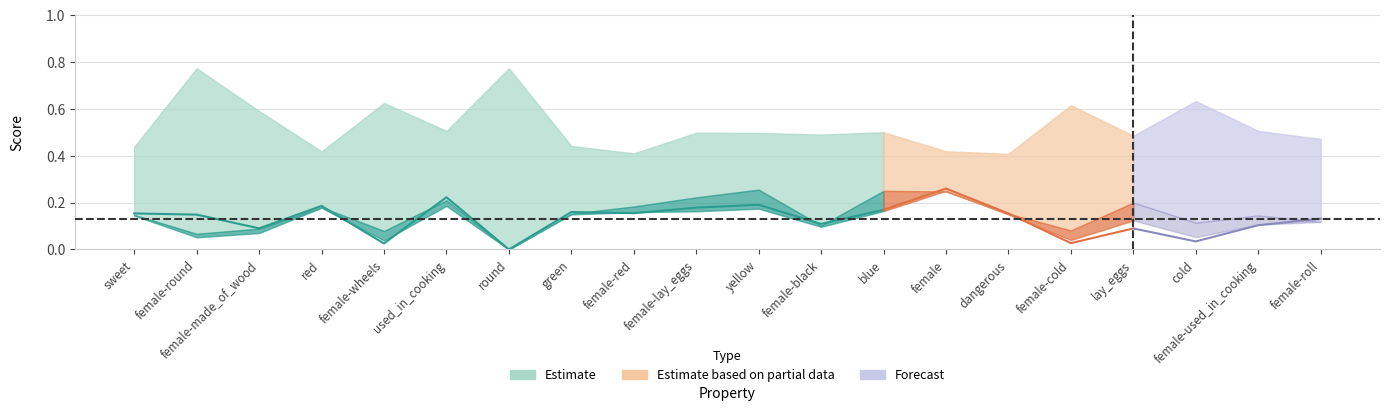

In acc, how many points are higher than both neighbors (excluding endpoints)?

6